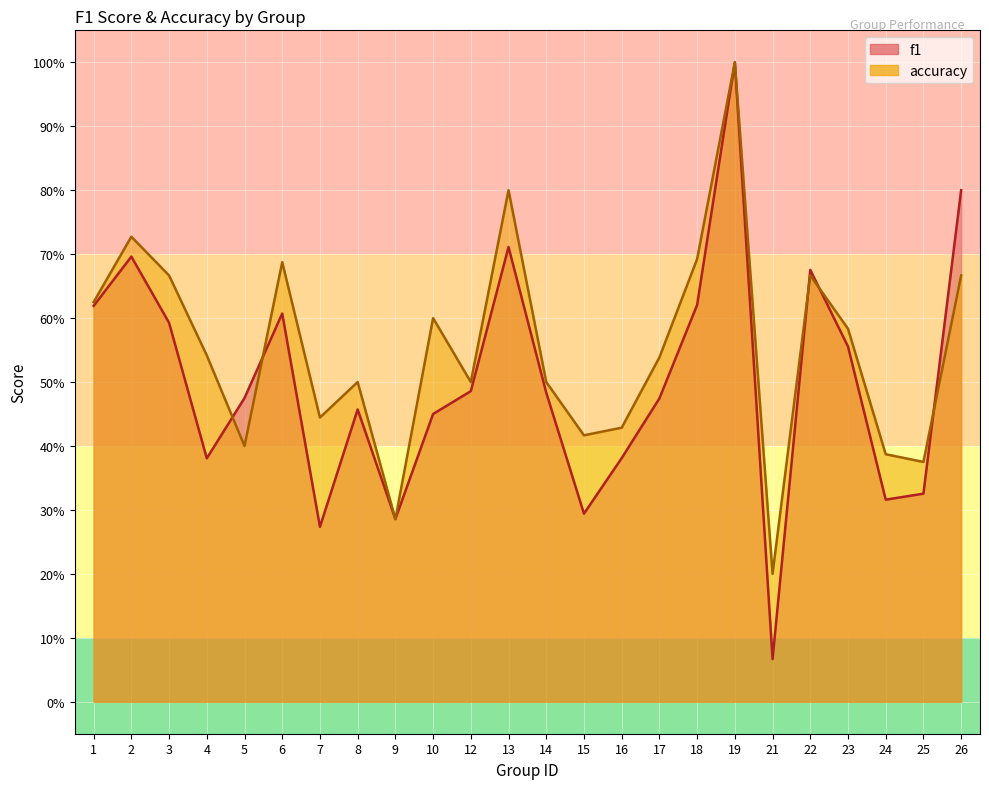

Is it true that f1 equals 0.3 at 15?

True